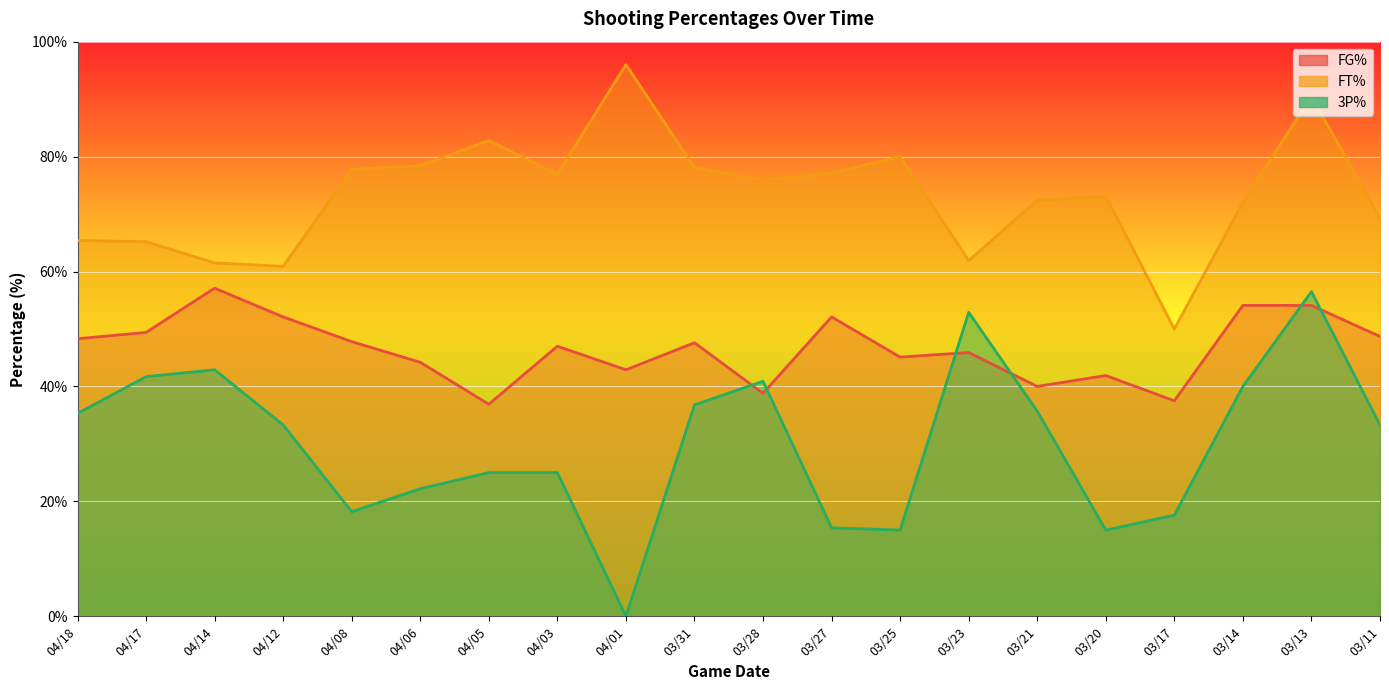

At which category is the sum across all series the highest?

03/13